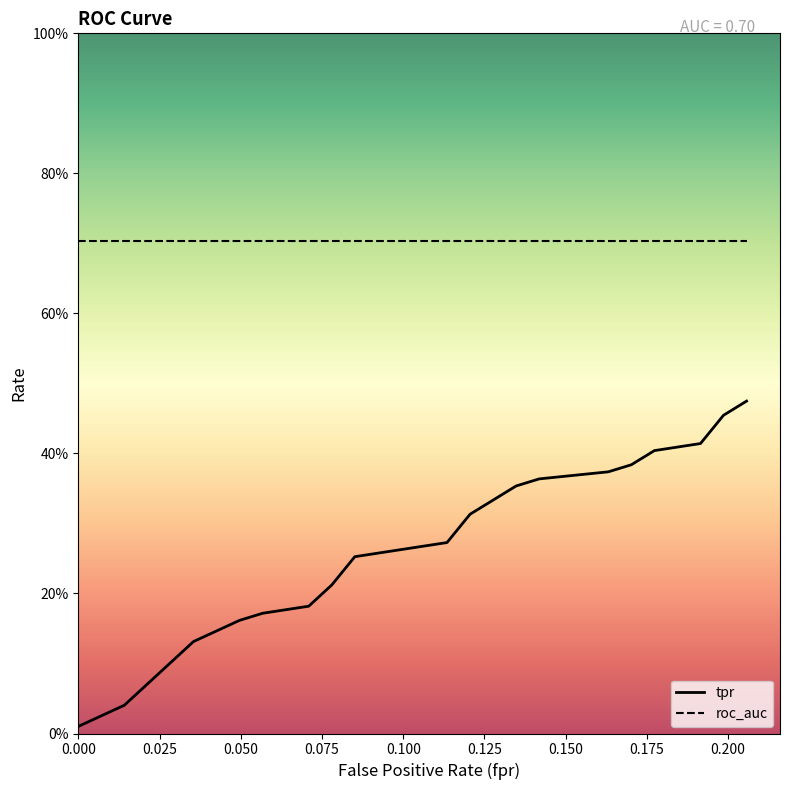

List the series in order of their peak value, highest first.

roc_auc, tpr